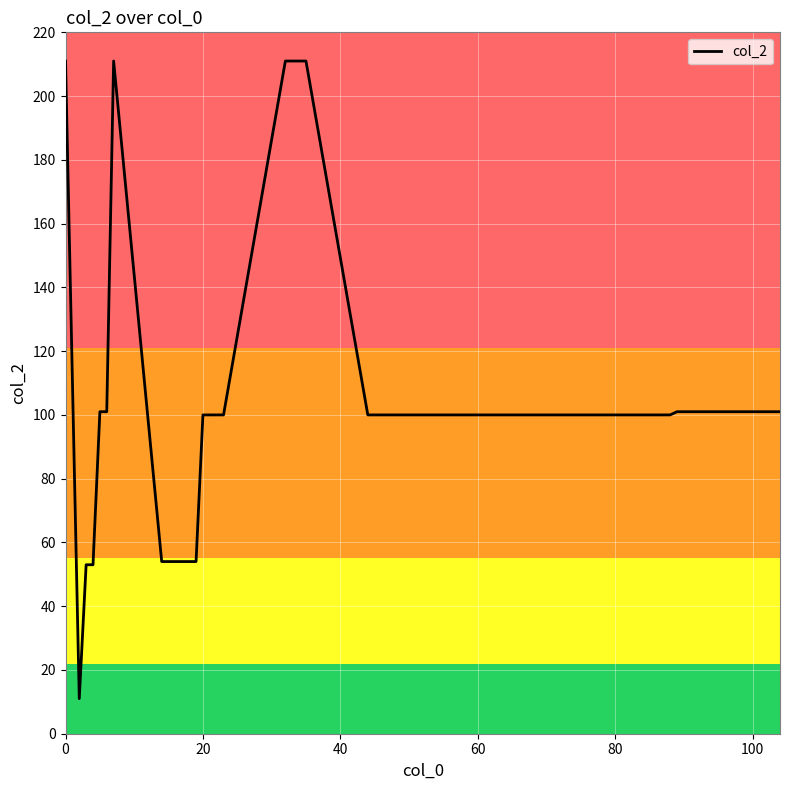

Reading right to left, extract all data points from this chart.

101	101	101	101	101	101	101	101	100	100	100	100	100	100	100	100	100	100	100	211	211	211	211	100	100	100	100	54	54	54	54	54	54	211	101	101	53	53	11	211